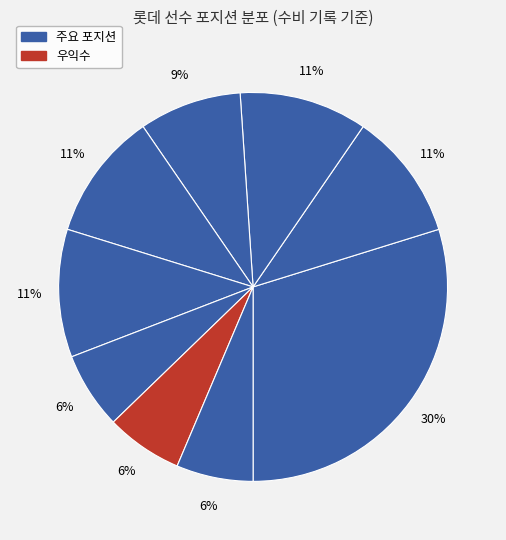

How many segments does this pie chart have?

9